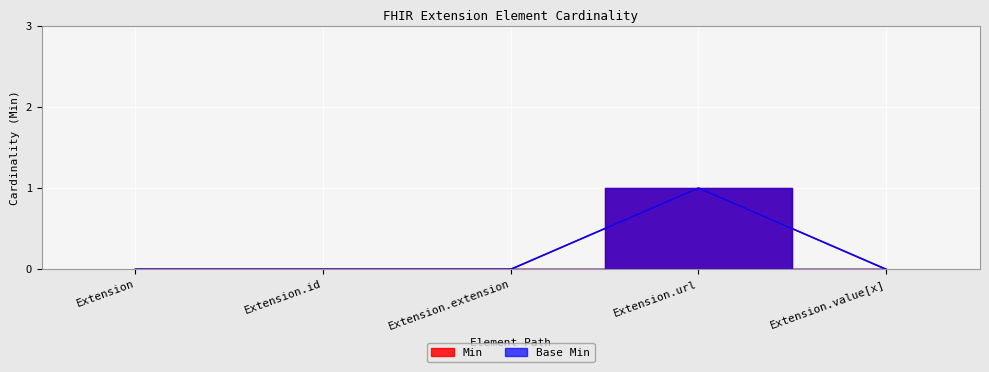

At Extension, list the series in order from smallest to largest.

Min, Base Min